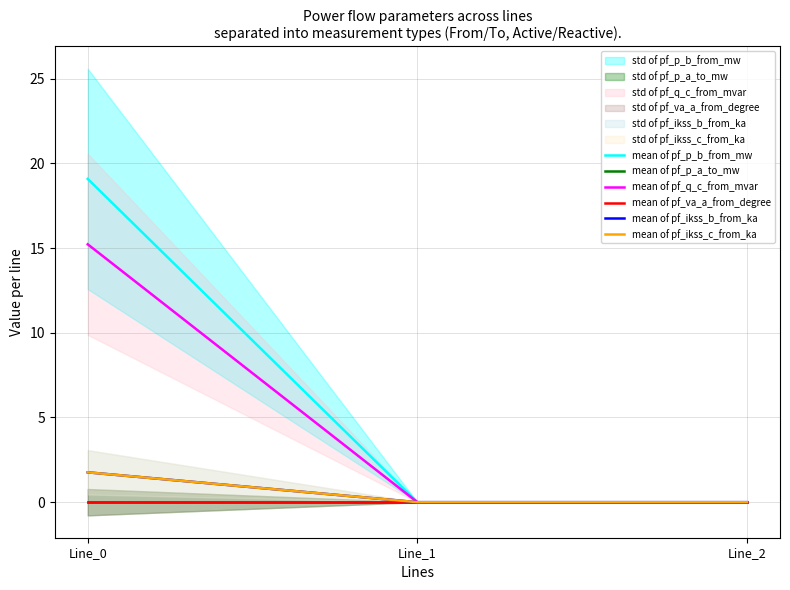

What is the spread (max minus min) of values at Line_0?

19.1